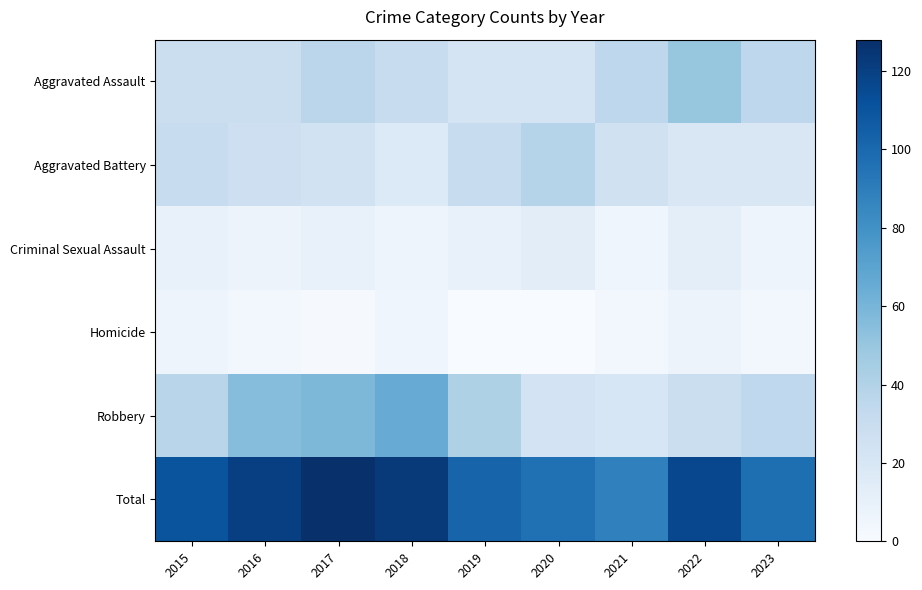

At which category is the sum across all series the highest?

2017